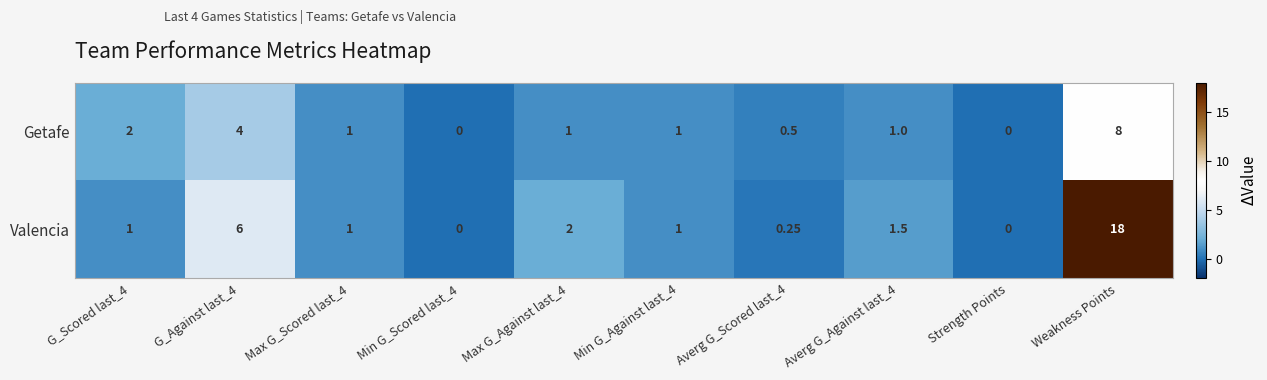

Count the number of categories in the chart.

10